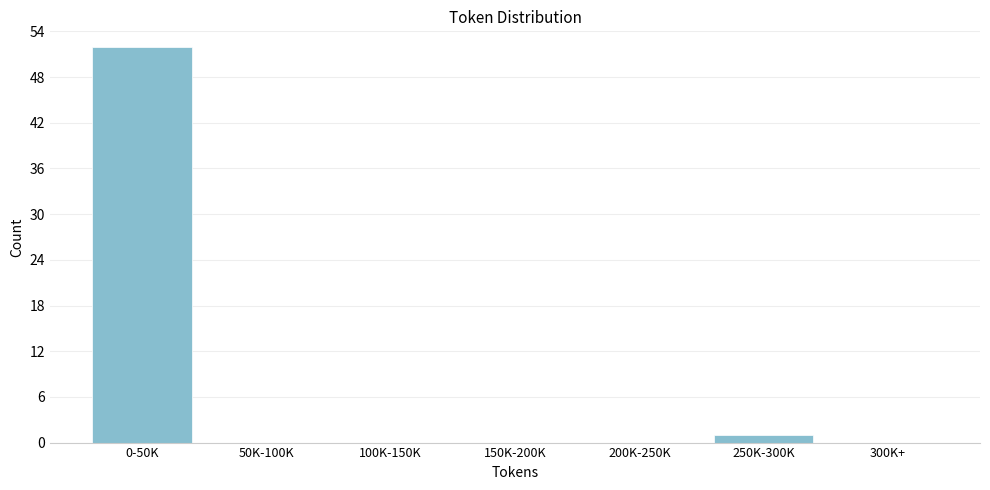

Reading left to right, what are all the values shown in this chart?

0-50K=52	50K-100K=0	100K-150K=0	150K-200K=0	200K-250K=0	250K-300K=1	300K+=0